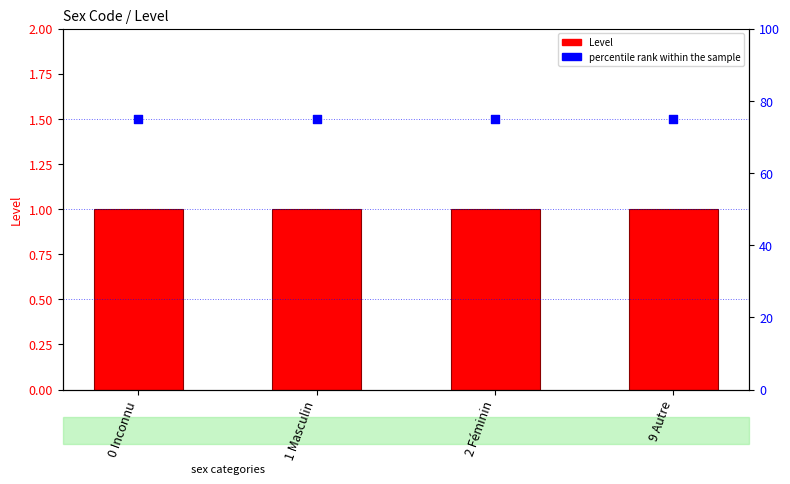

What are all the series names shown in the legend?

Level, percentile rank within the sample